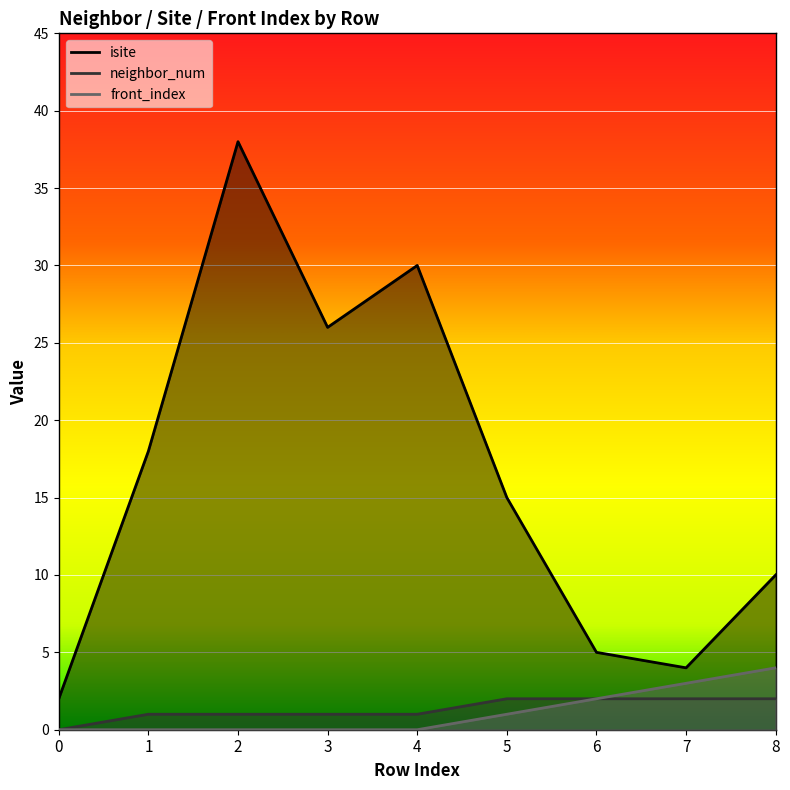

What is the highest value of the isite series?

38